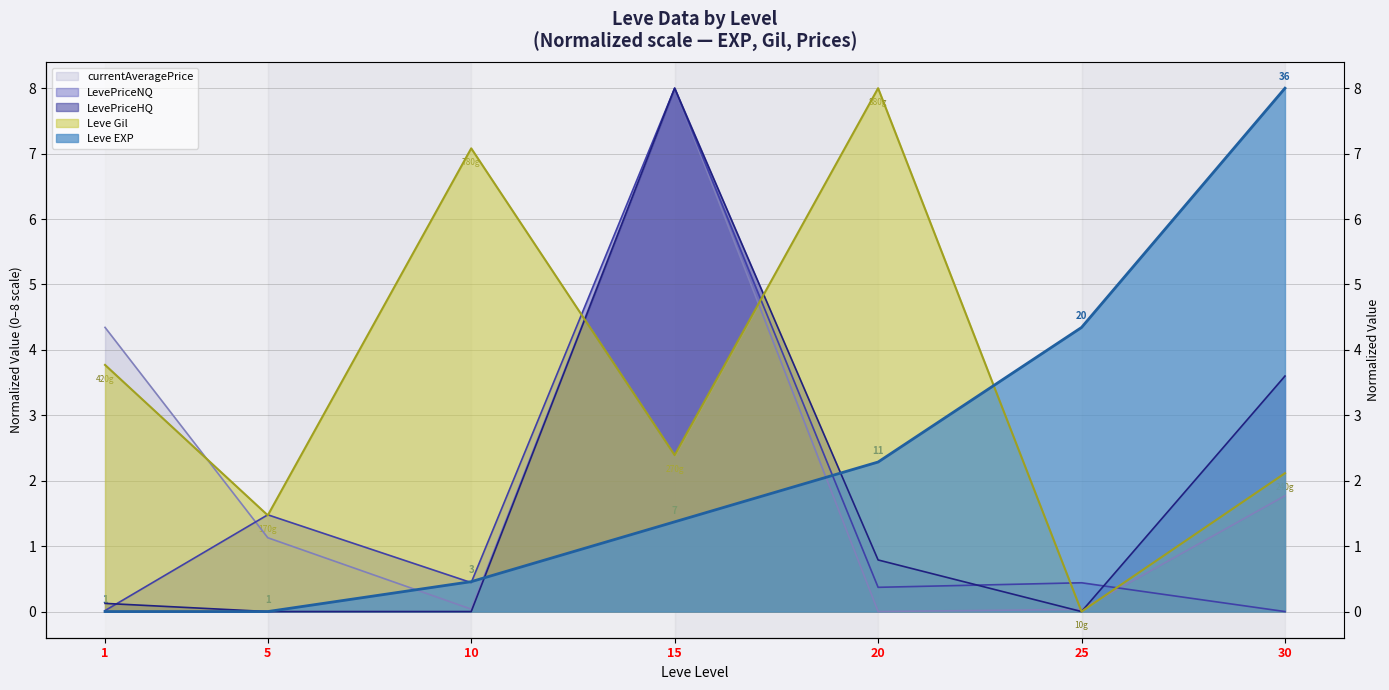

Reading left to right, extract all data points from this chart.

Leve EXP: 1=0.0	5=0.0	10=0.5	15=1.4	20=2.3	25=4.3	30=8.0
Leve Gil: 1=3.8	5=1.5	10=7.1	15=2.4	20=8.0	25=0.0	30=2.1
currentAveragePrice: 1=4.3	5=1.1	10=0.0	15=8.0	20=0.0	25=0.0	30=1.8
LevePriceNQ: 1=0.0	5=1.5	10=0.4	15=8.0	20=0.4	25=0.4	30=0.0
LevePriceHQ: 1=0.1	5=0.0	10=0.0	15=8.0	20=0.8	25=0.0	30=3.6